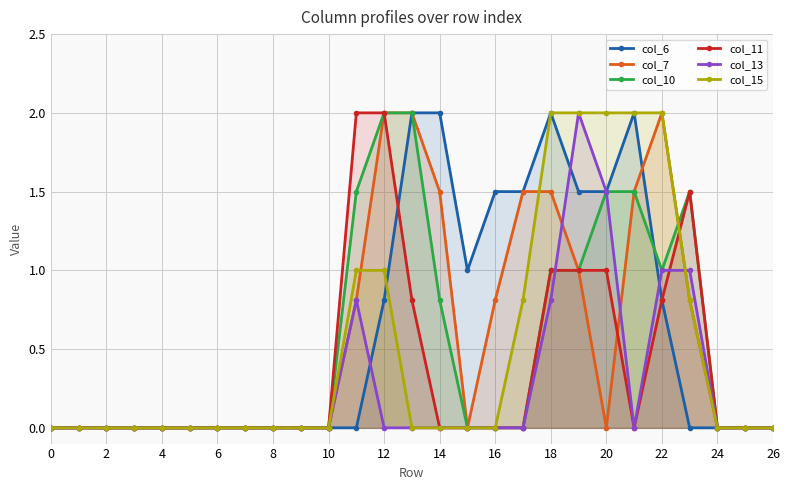

Reading right to left, transcribe all the data shown in this chart.

col_6: 0.0	0.0	0.0	0.0	0.8	2.0	1.5	1.5	2.0	1.5	1.5	1.0	2.0	2.0	0.8	0.0	0.0	0.0	0.0	0.0	0.0	0.0	0.0	0.0	0.0	0.0	0.0
col_7: 0.0	0.0	0.0	0.8	2.0	1.5	0.0	1.0	1.5	1.5	0.8	0.0	1.5	2.0	2.0	0.8	0.0	0.0	0.0	0.0	0.0	0.0	0.0	0.0	0.0	0.0	0.0
col_10: 0.0	0.0	0.0	1.5	1.0	1.5	1.5	1.0	1.0	0.0	0.0	0.0	0.8	2.0	2.0	1.5	0.0	0.0	0.0	0.0	0.0	0.0	0.0	0.0	0.0	0.0	0.0
col_11: 0.0	0.0	0.0	1.5	0.8	0.0	1.0	1.0	1.0	0.0	0.0	0.0	0.0	0.8	2.0	2.0	0.0	0.0	0.0	0.0	0.0	0.0	0.0	0.0	0.0	0.0	0.0
col_13: 0.0	0.0	0.0	1.0	1.0	0.0	1.5	2.0	0.8	0.0	0.0	0.0	0.0	0.0	0.0	0.8	0.0	0.0	0.0	0.0	0.0	0.0	0.0	0.0	0.0	0.0	0.0
col_15: 0.0	0.0	0.0	0.8	2.0	2.0	2.0	2.0	2.0	0.8	0.0	0.0	0.0	0.0	1.0	1.0	0.0	0.0	0.0	0.0	0.0	0.0	0.0	0.0	0.0	0.0	0.0